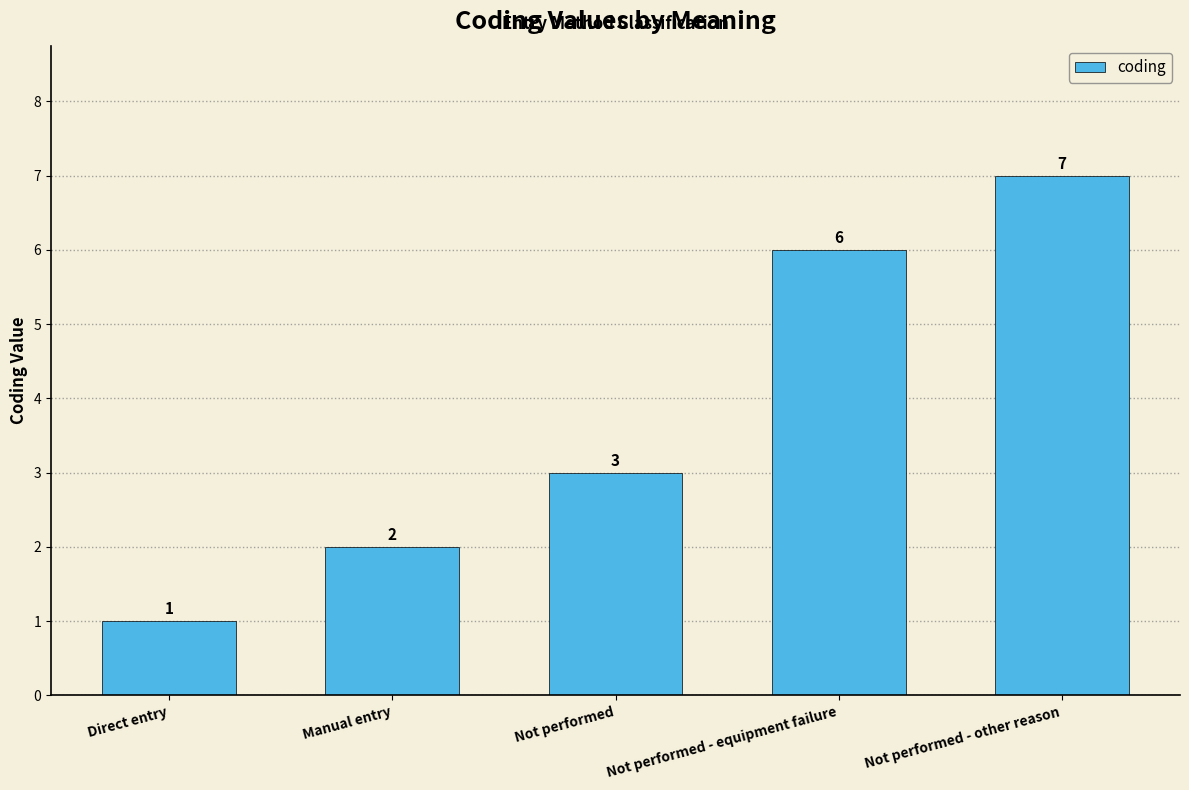

What is the minimum value shown in the chart?

1